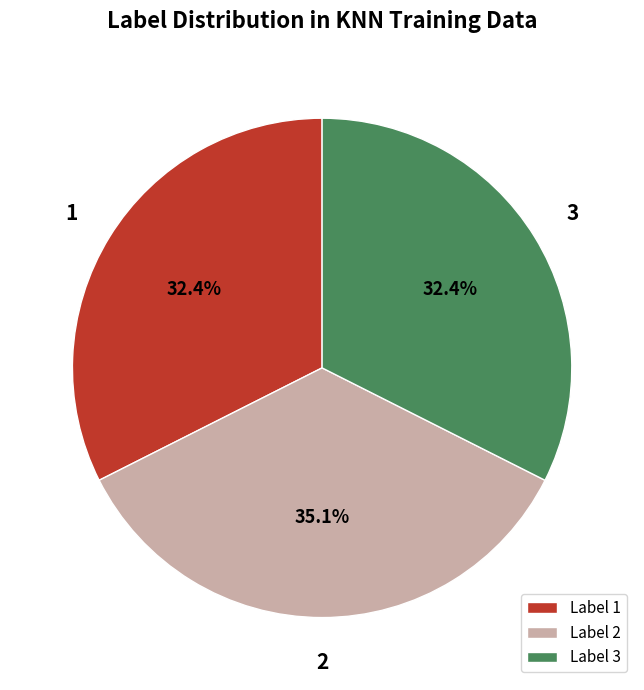

Which slice is the largest?

Label 2